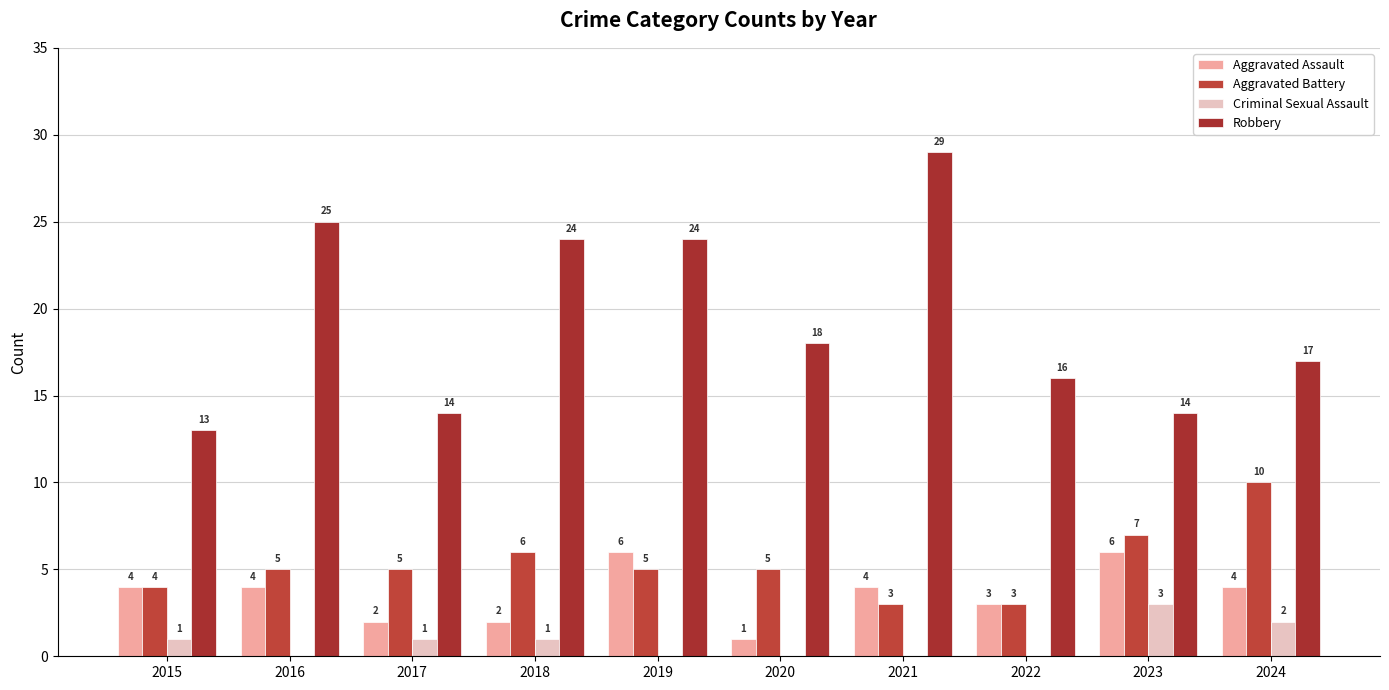

What is the maximum value shown in the chart?

29